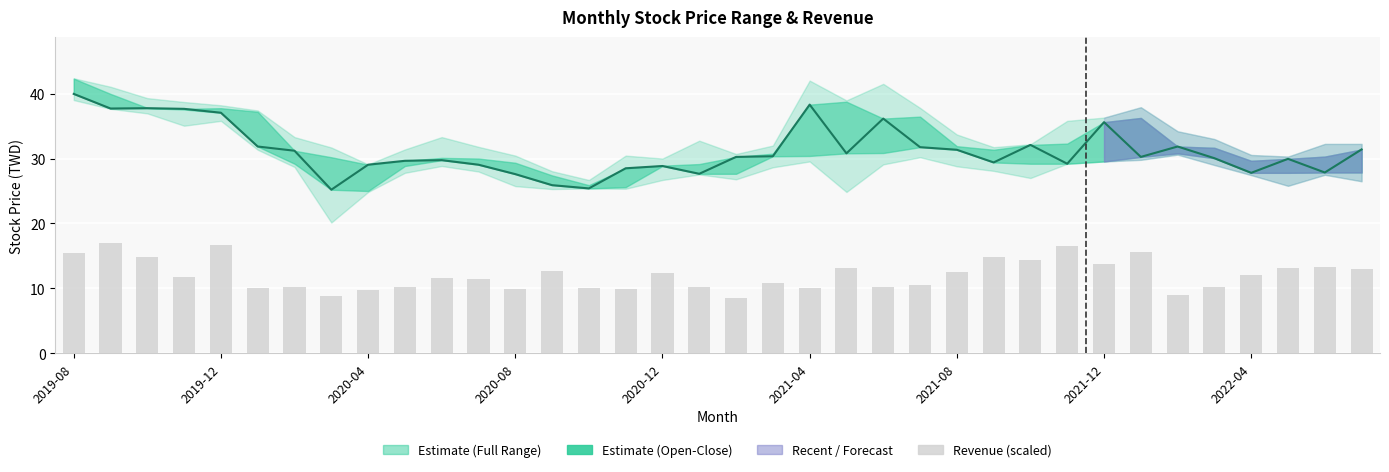

What is the minimum value shown in the chart?

25.2